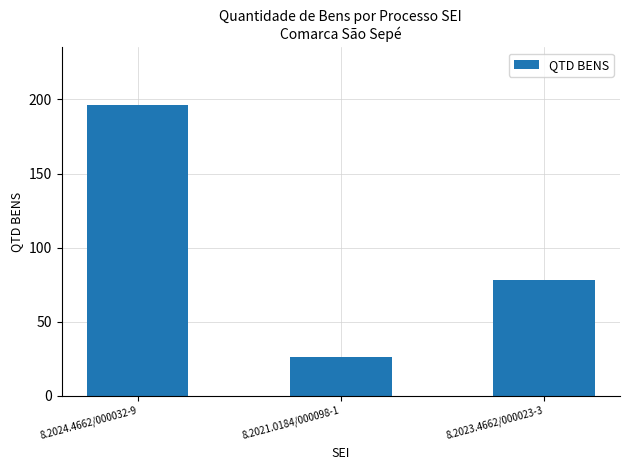

How many distinct data groups are displayed?

1